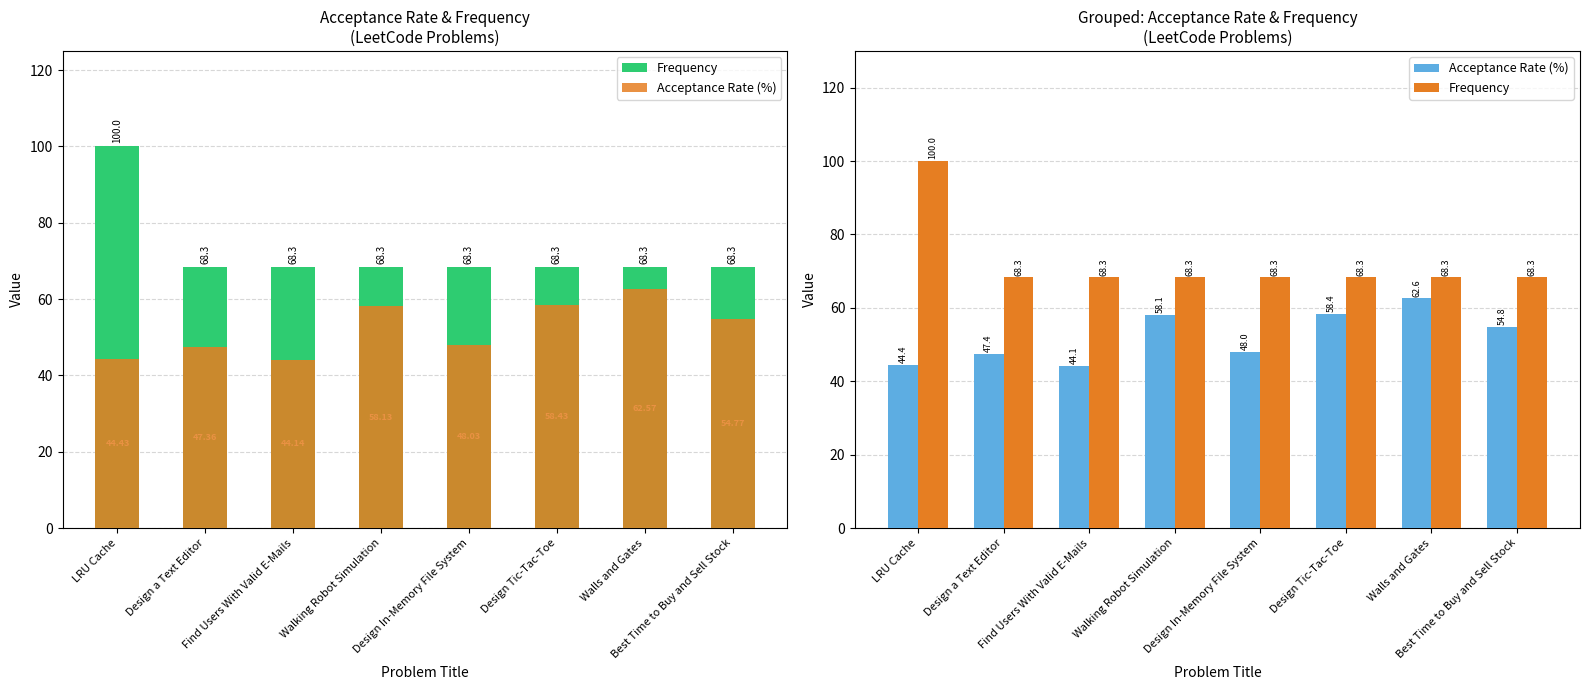

What is the total value across all series at Find Users With Valid E-Mails?

112.4